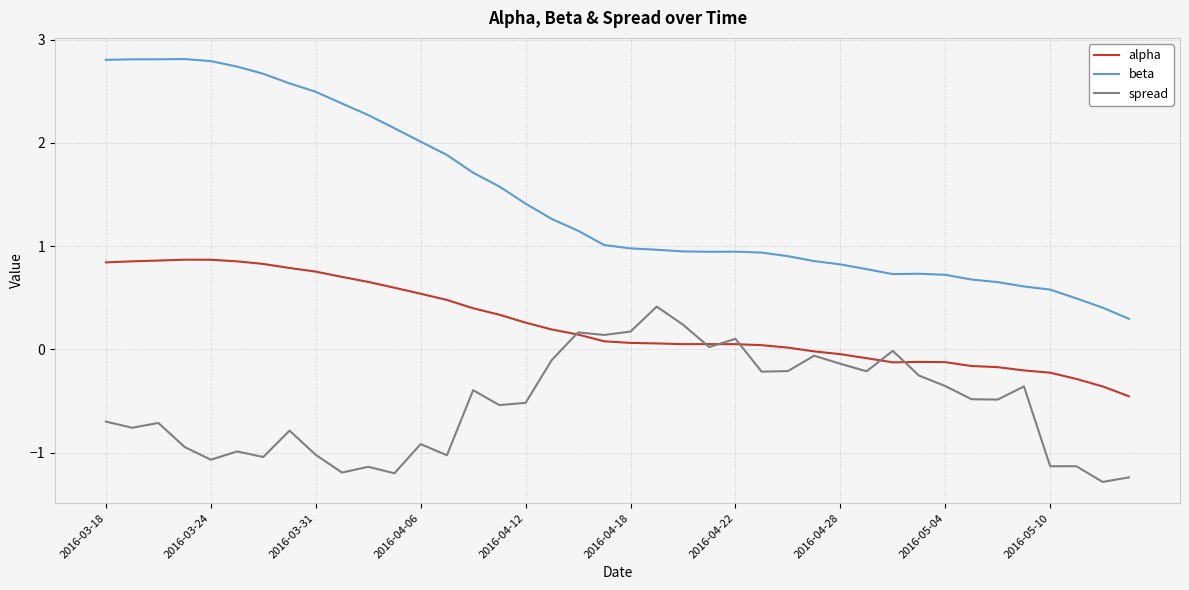

Which series has the largest total across all categories?

beta